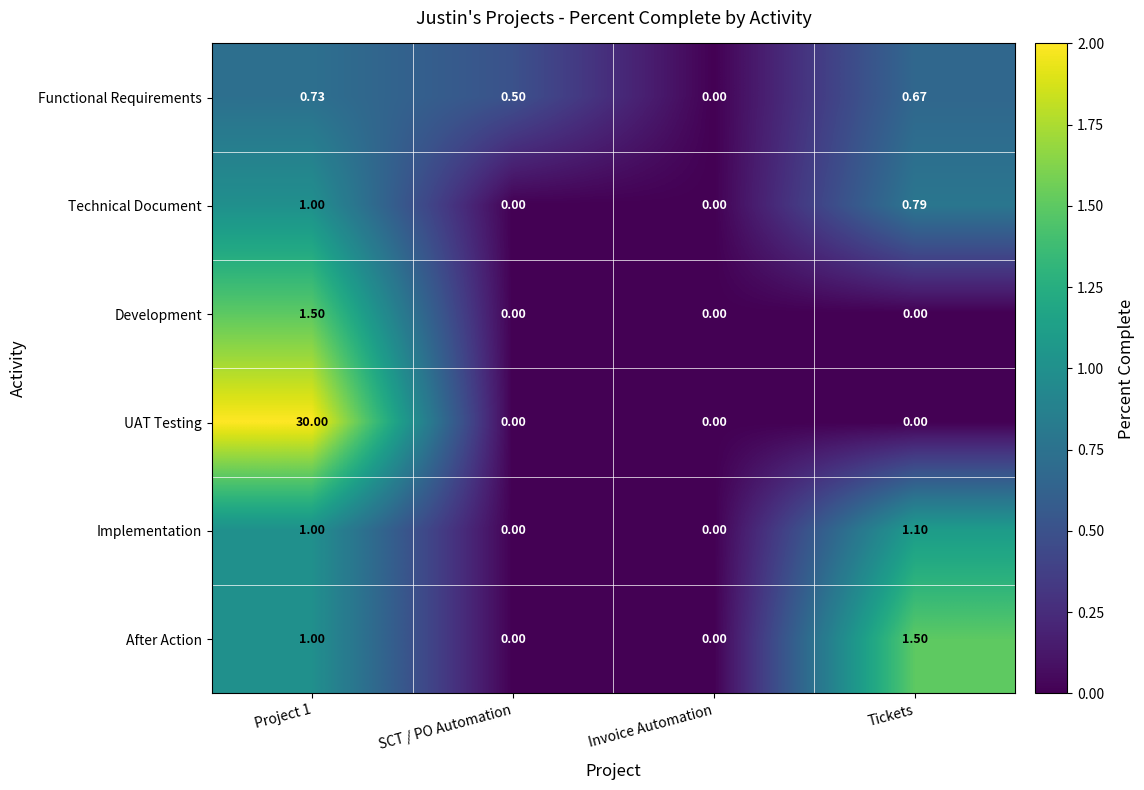

Between SCT / PO Automation and Tickets, which series saw the biggest shift?

After Action